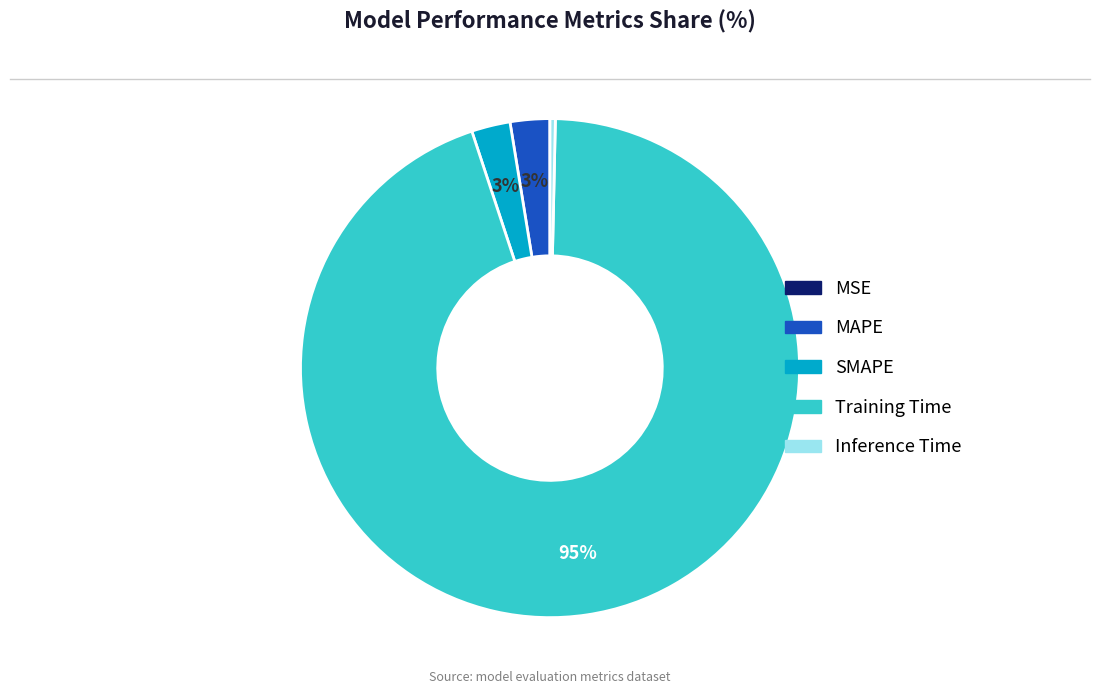

The Training Time slice represents 83% of the pie. True or false?

False